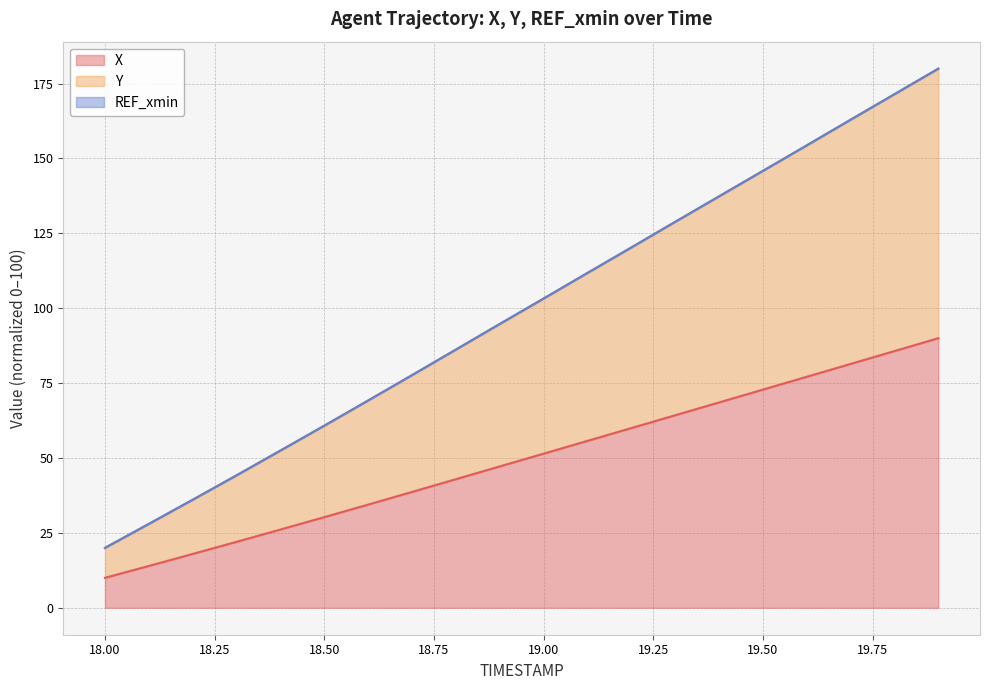

The value of X at 18.00 is 10.0. True or false?

True